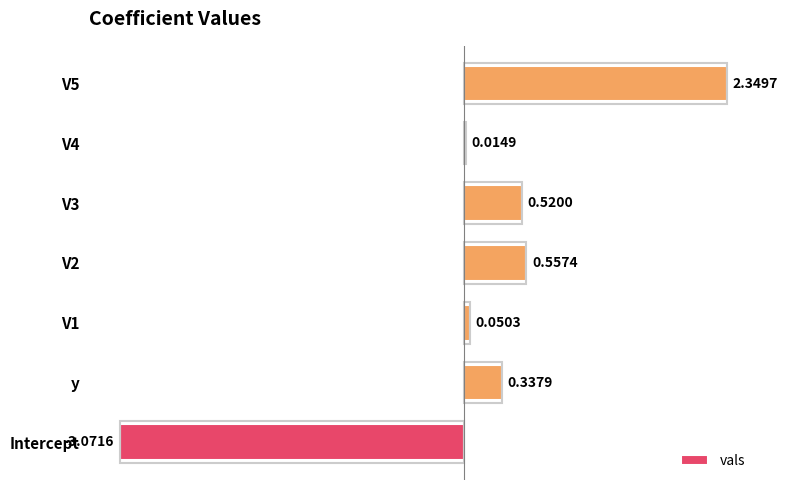

What is the sum of the values at Intercept and V2?

-2.5